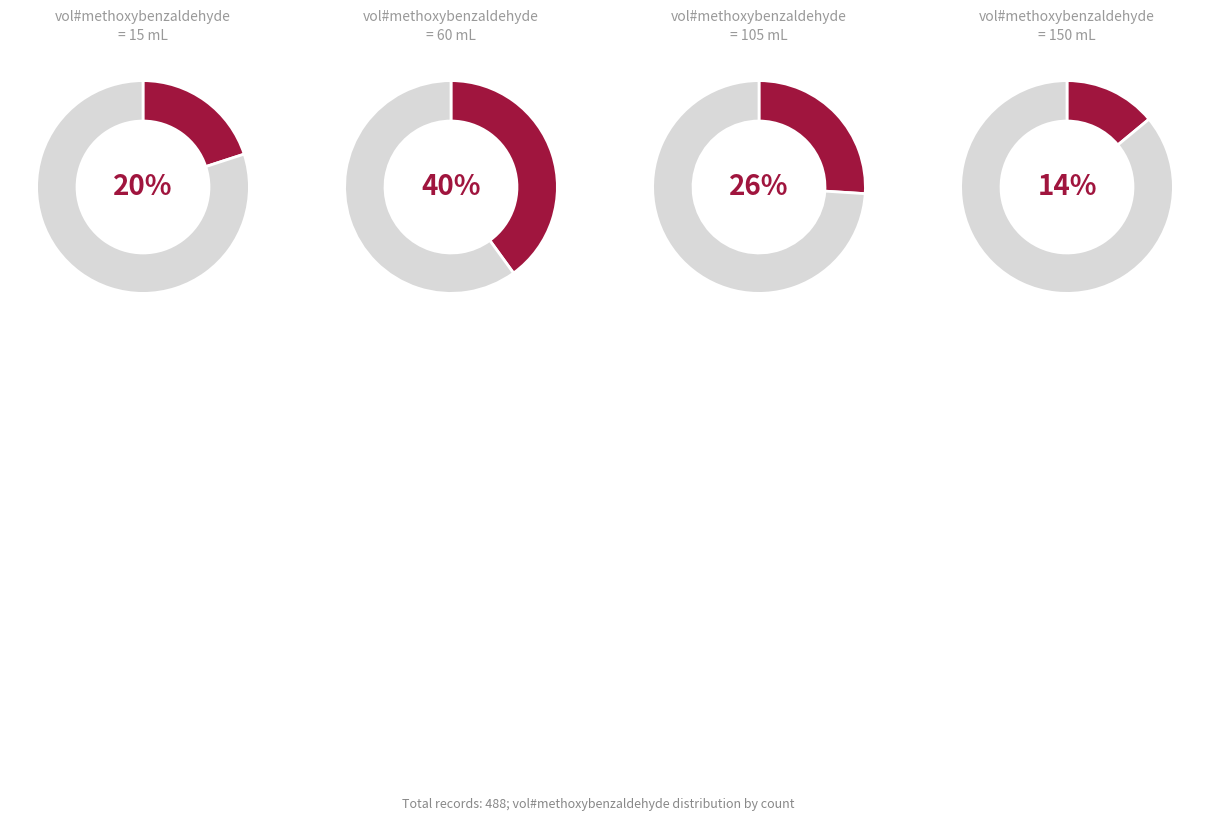

Rank the categories by value from lowest to highest.

150, 15, 105, 60